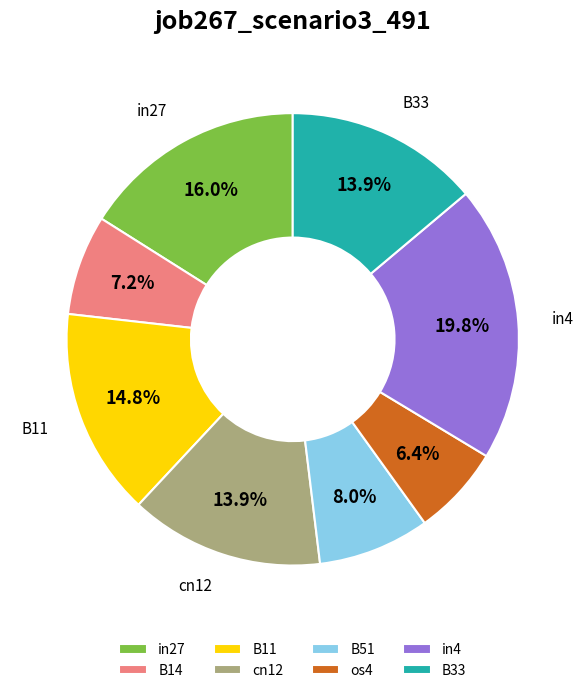

Which has a higher value, B33 or B11?

B11